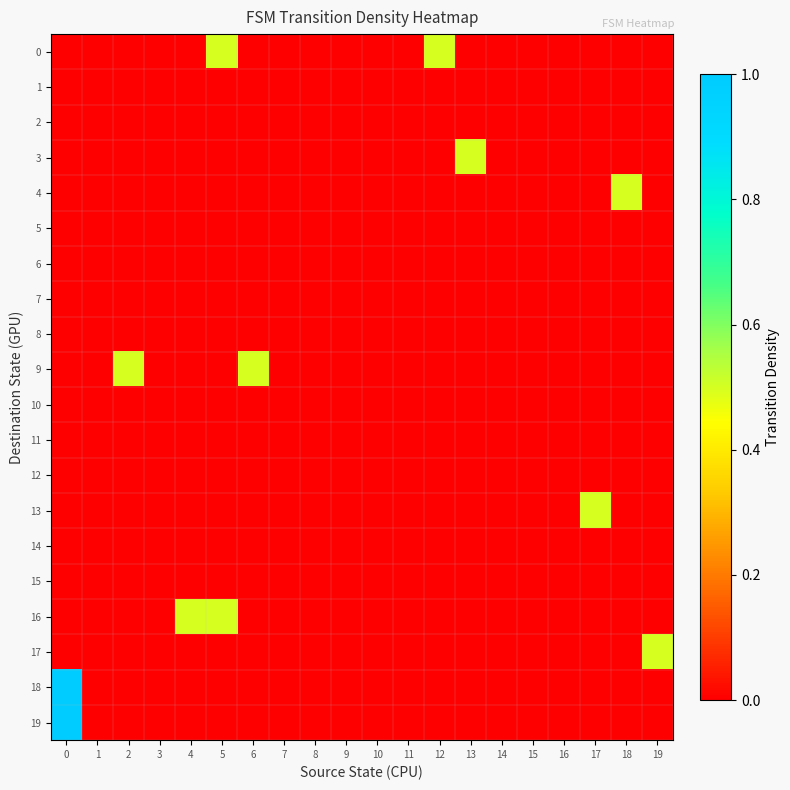

At 14, list the series in order from smallest to largest.

0, 1, 2, 3, 4, 5, 6, 7, 8, 9, 10, 11, 12, 13, 14, 15, 16, 17, 18, 19